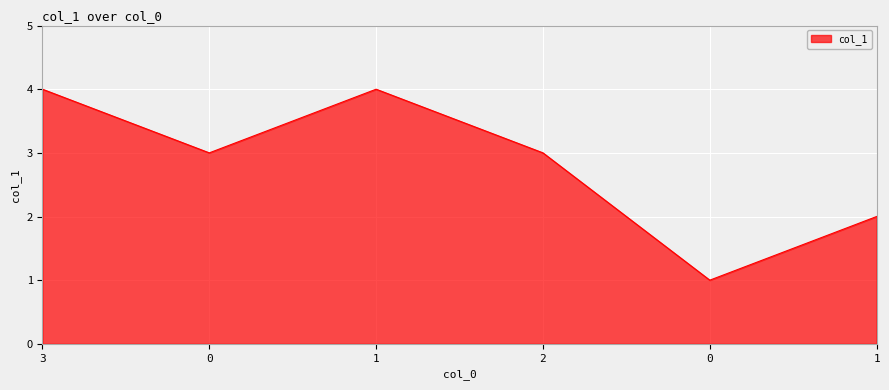

What value does the data have at 1?

2